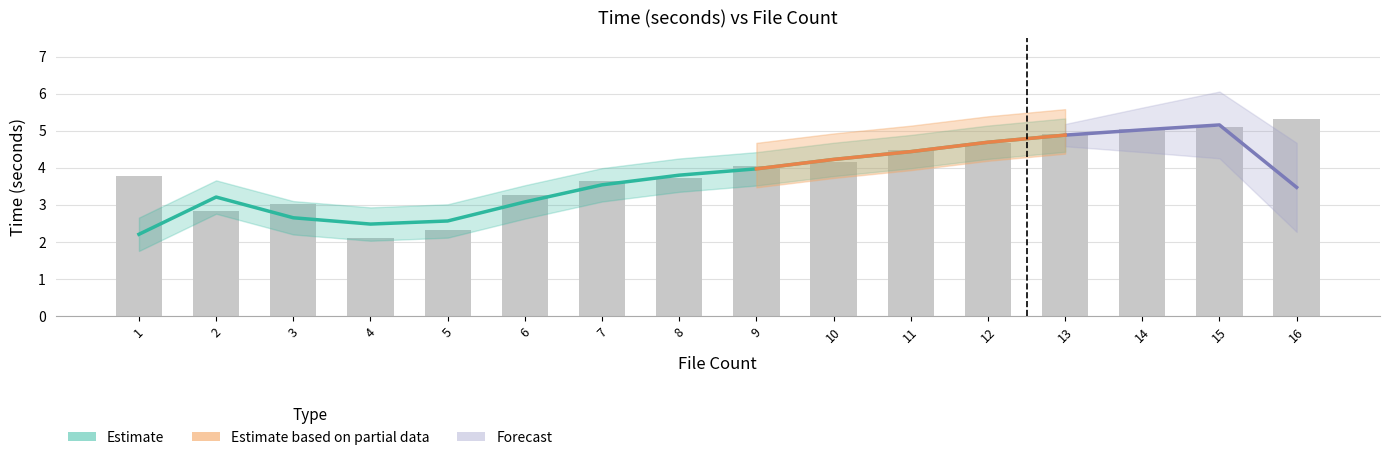

Where does the data first go above 4?

9